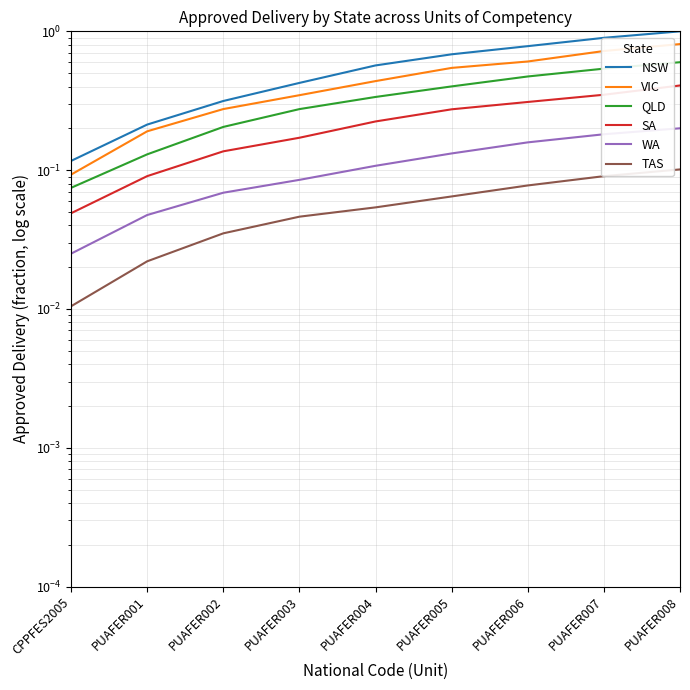

Is the value of SA at CPPFES2005 greater than the value of WA at CPPFES2005?

Yes